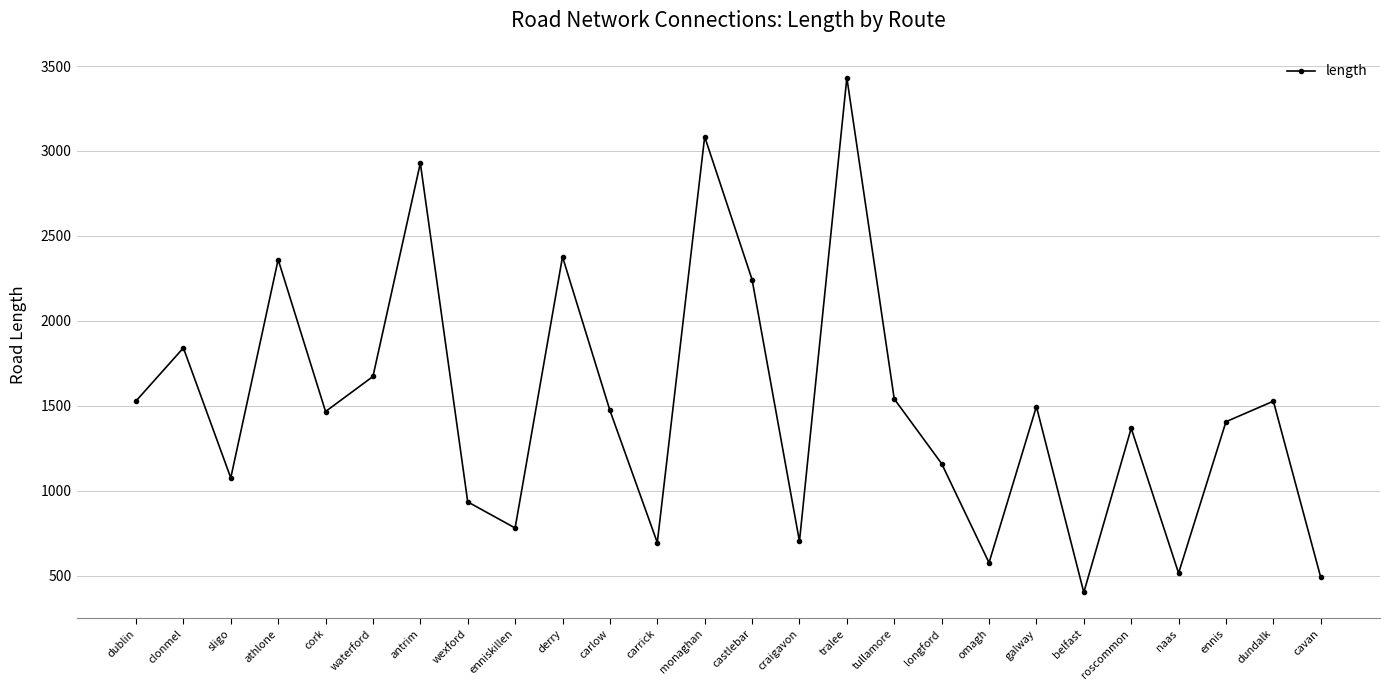

Where is the data nearest to the value 1916?

clonmel